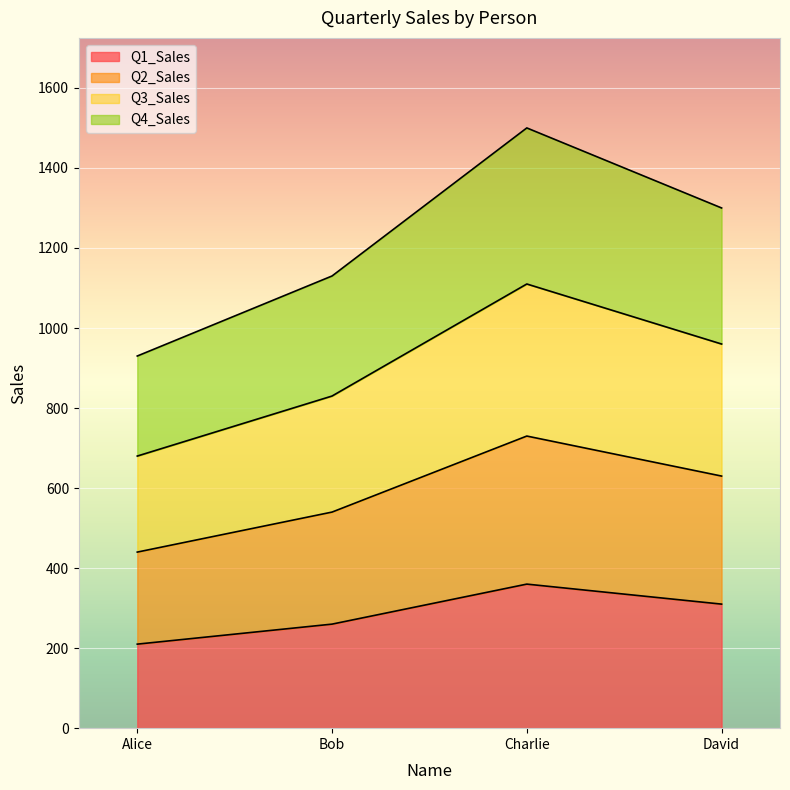

The Q1_Sales series shows 357 at Alice. True or false?

False